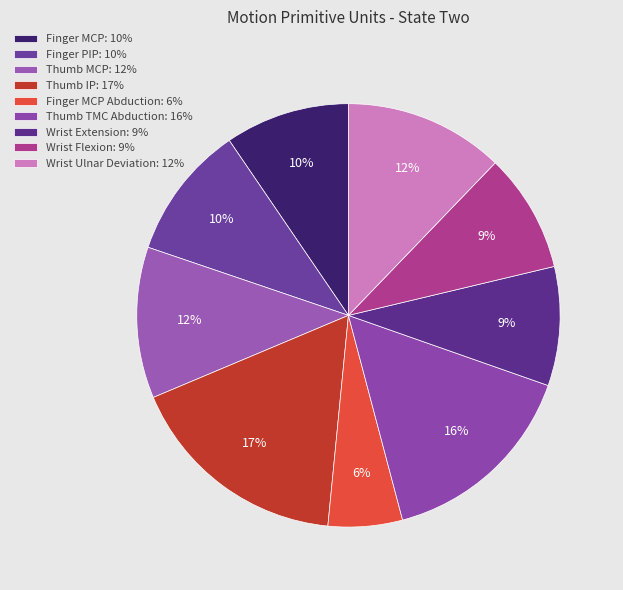

Count the number of slices in the pie.

9